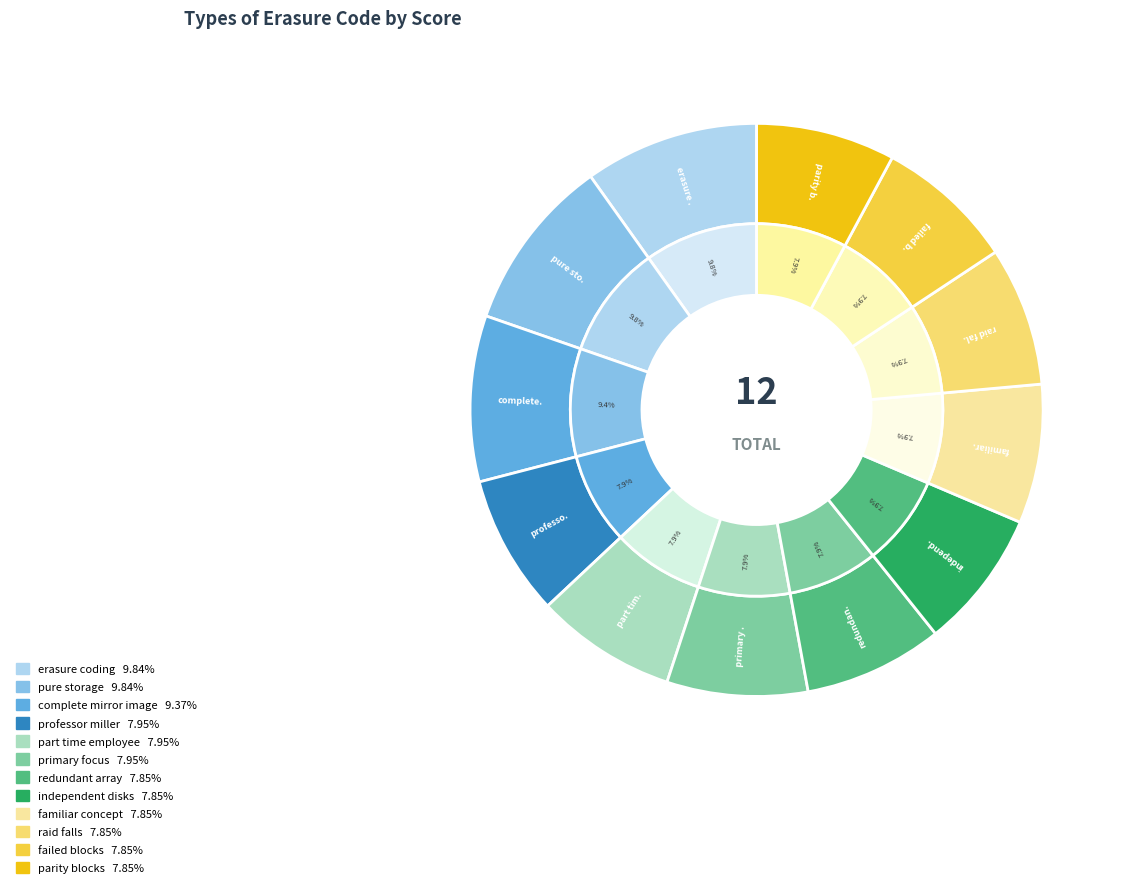

What is the largest slice in the pie chart?

erasure_coding